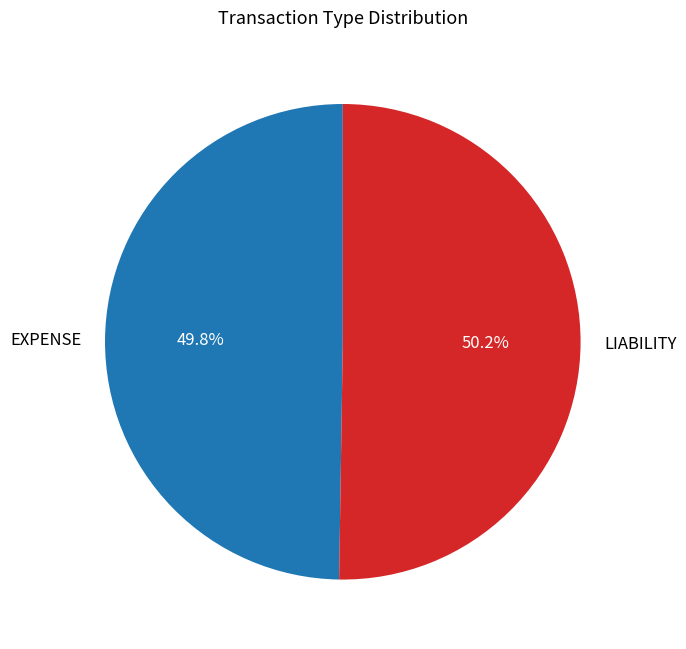

What is the ratio of the value at LIABILITY to the value at EXPENSE?

1.0